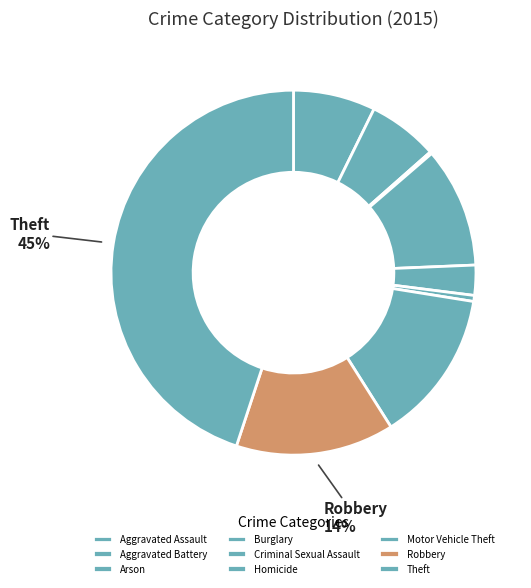

Count the number of slices in the pie.

9